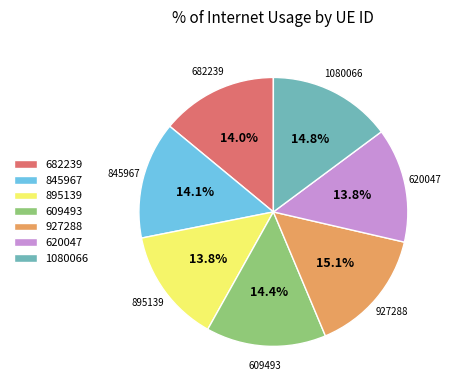

How much of the chart is everything except 895139?

86.2%